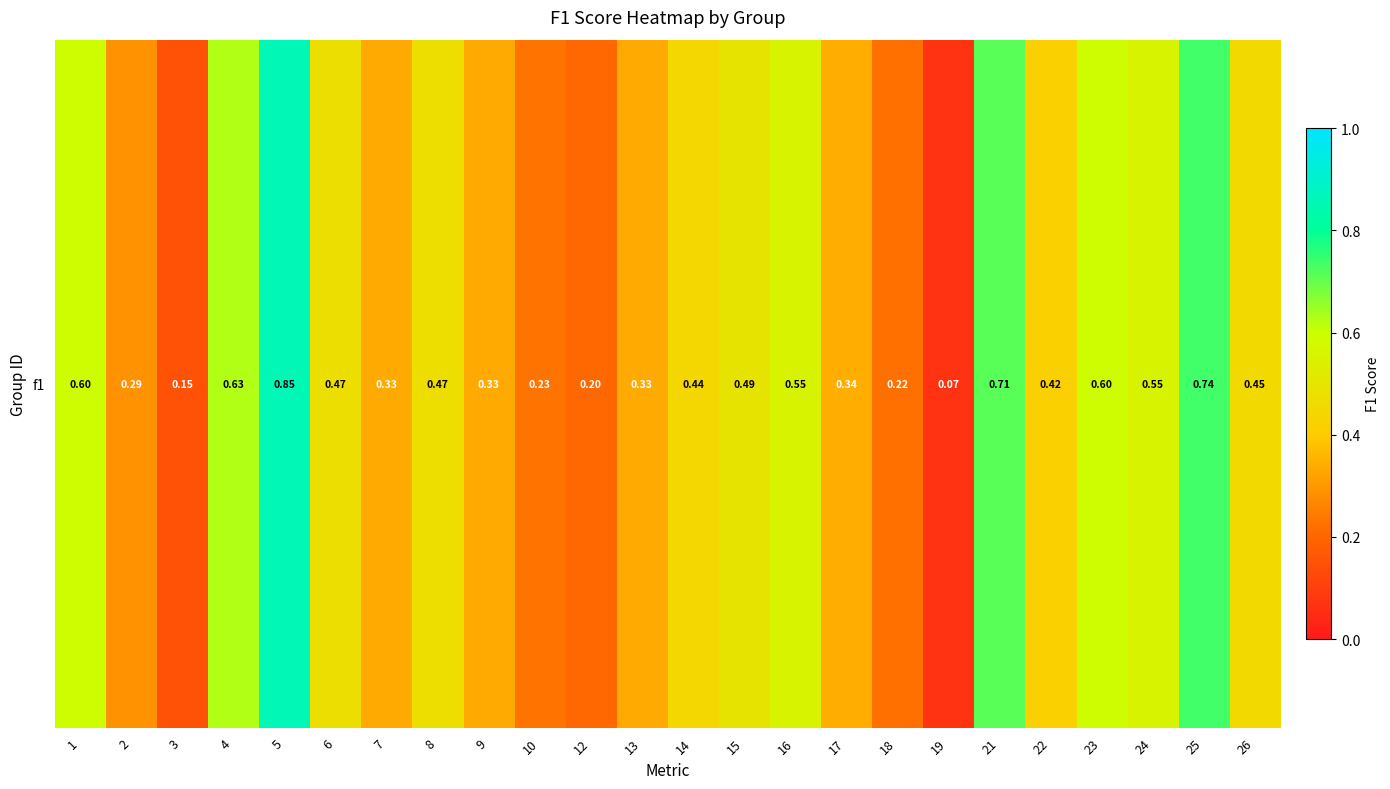

What is the smallest value displayed?

0.1